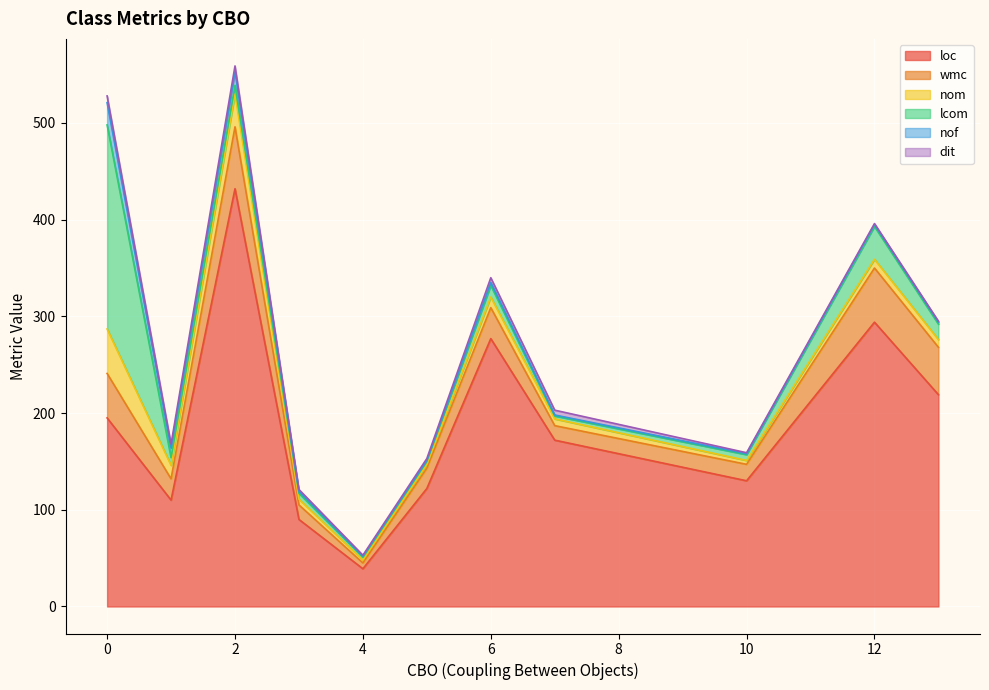

At which label is loc closest to 149?

9